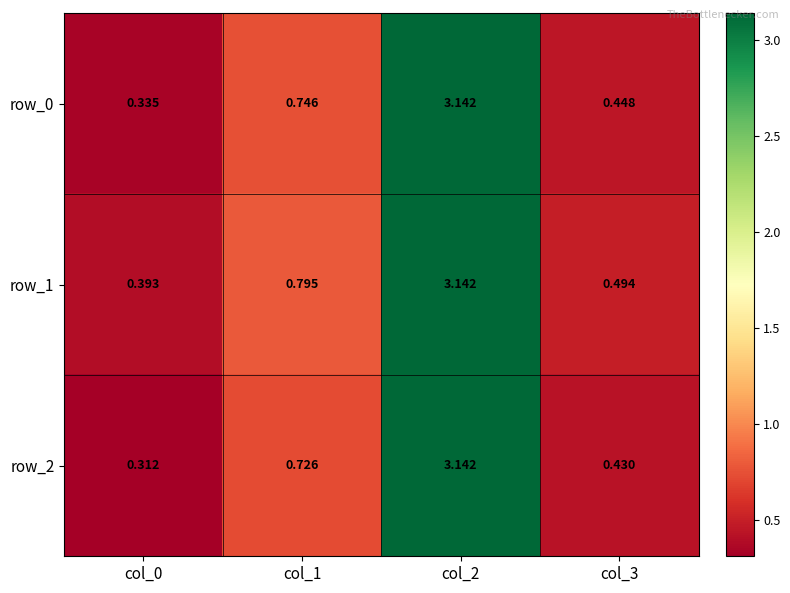

Is the value of row_2 at col_0 greater than the value of row_0 at col_0?

No